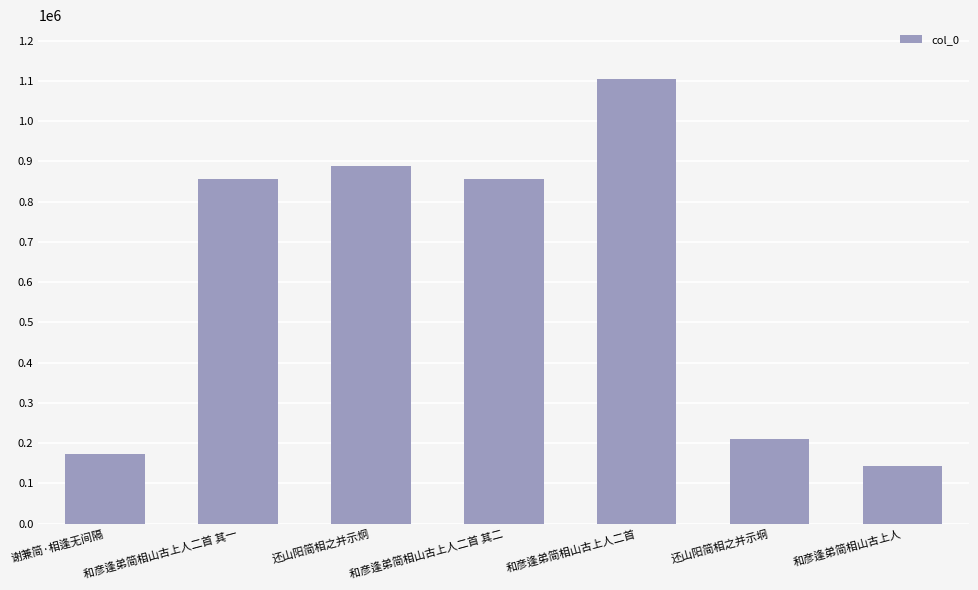

Count the number of data series in this chart.

1